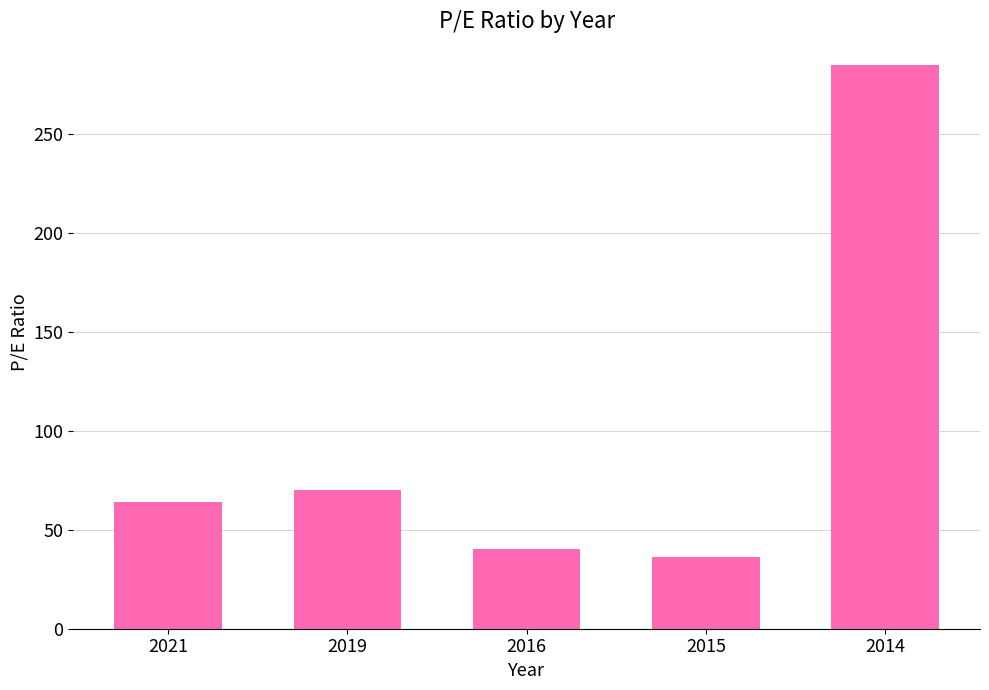

Is it true that the value at 2014 is 456.6?

False